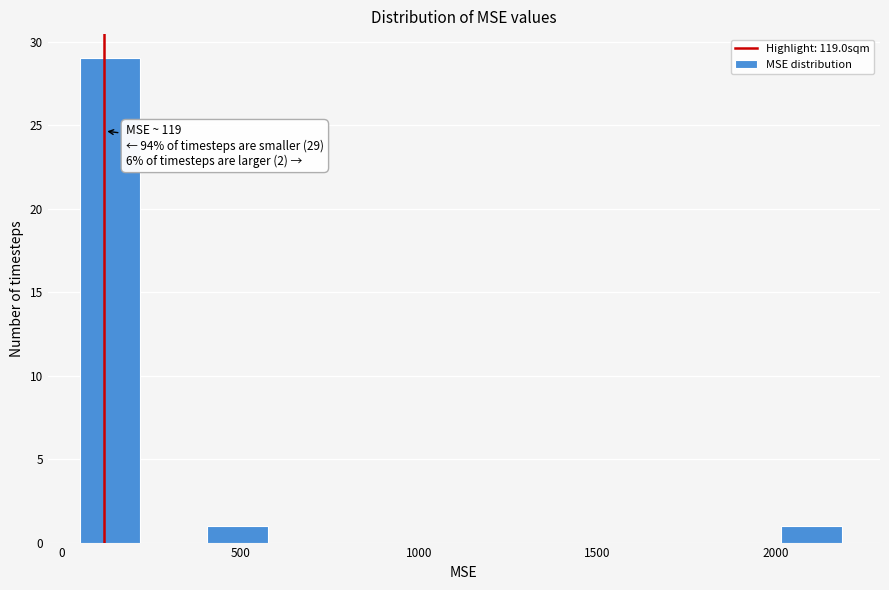

Read against the x-axis, roughly where is the centre of the tallest bar?

150